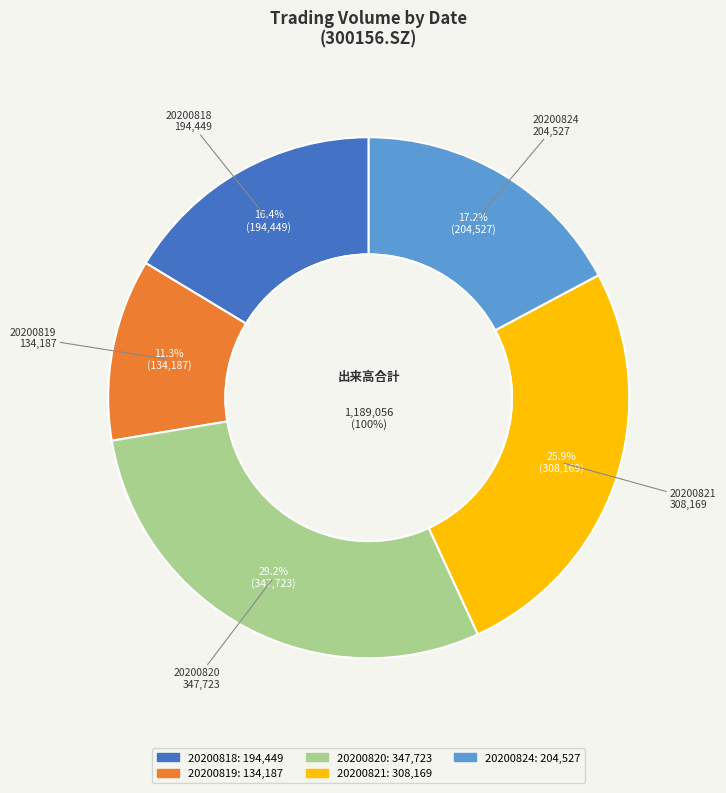

The 20200818 slice represents 29% of the pie. True or false?

False